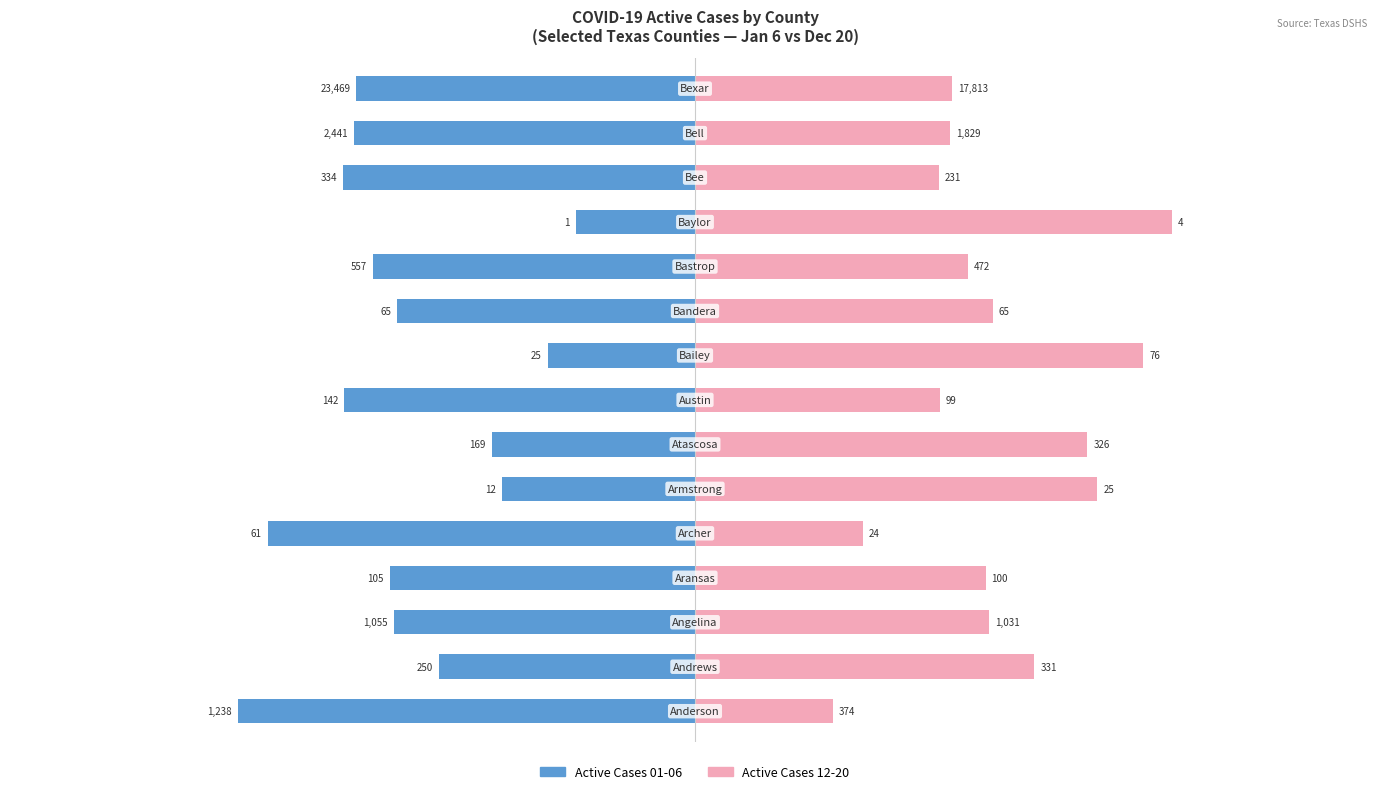

At how many categories does at least one series exceed -36?

15